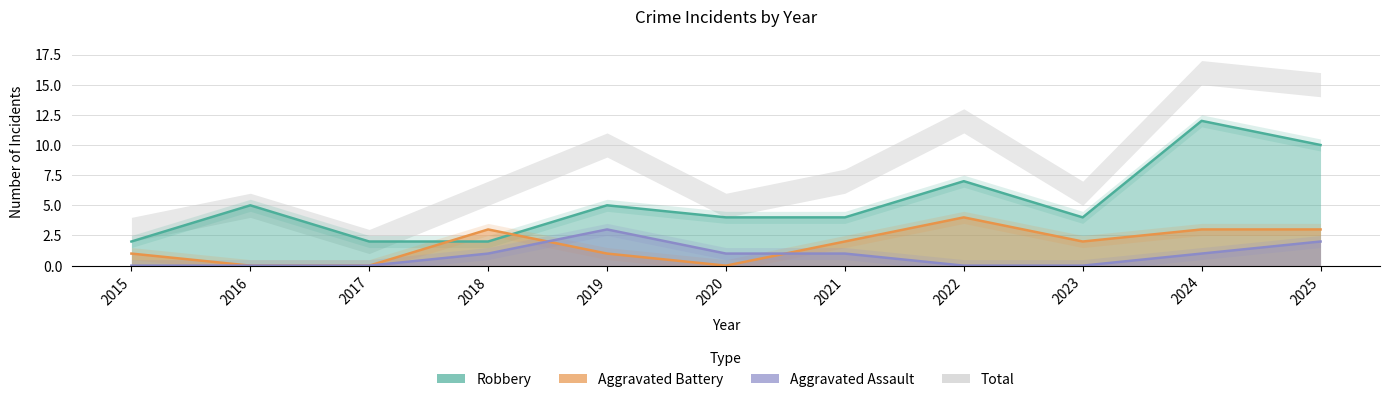

At which category is the sum across all series the highest?

2024